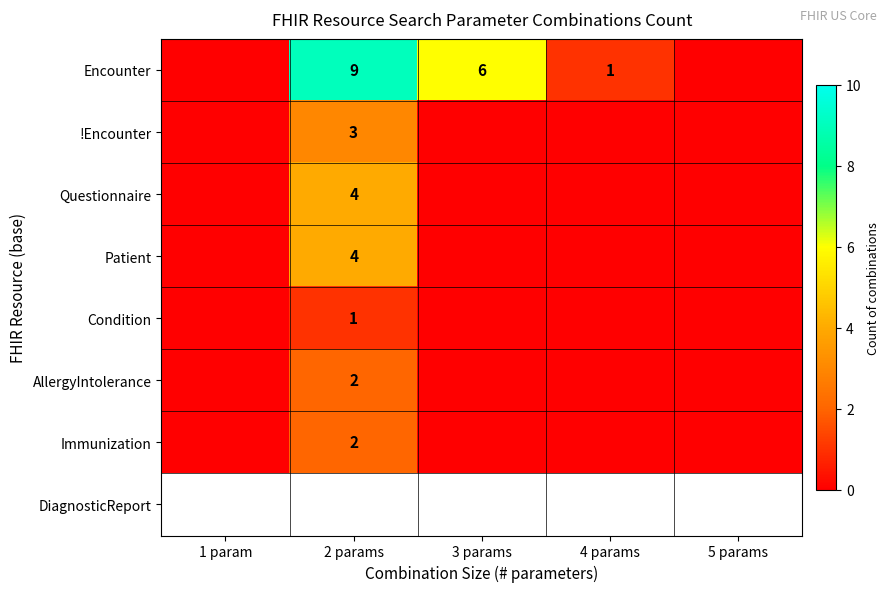

Count the number of categories in the chart.

5